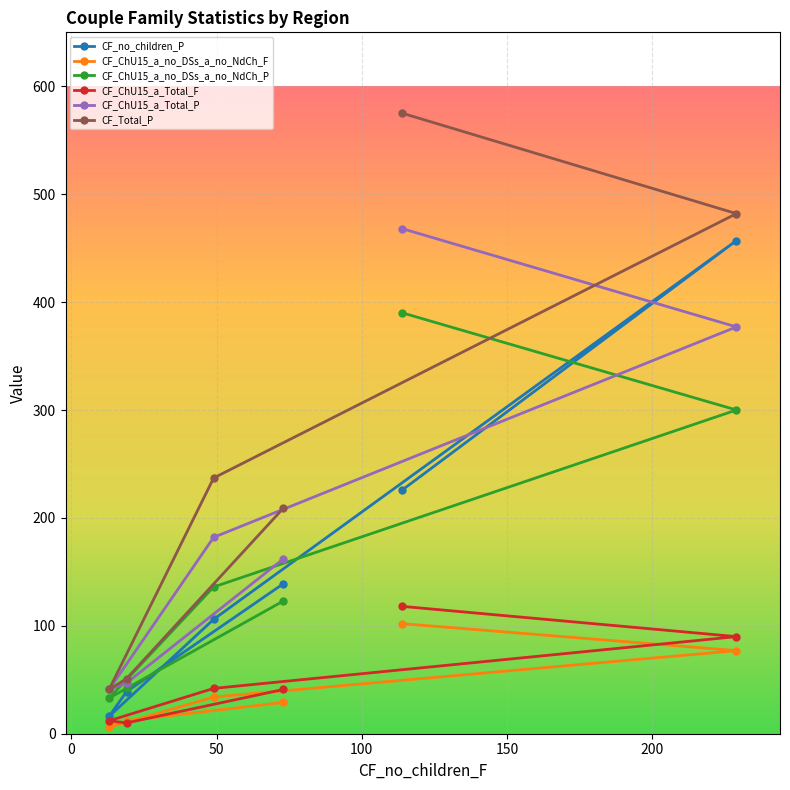

The value of CF_ChU15_a_Total_F at 114 is 118. True or false?

True